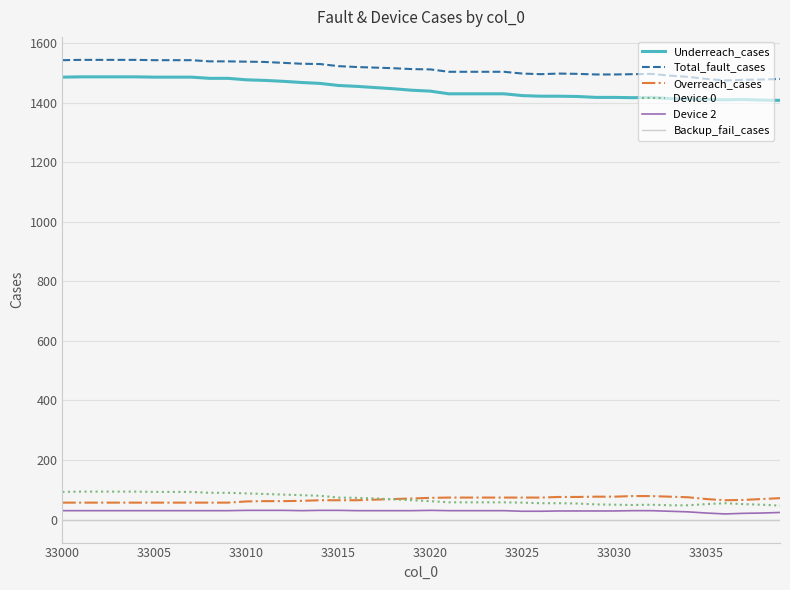

True or false: Underreach_cases and Total_fault_cases intersect in this chart.

False